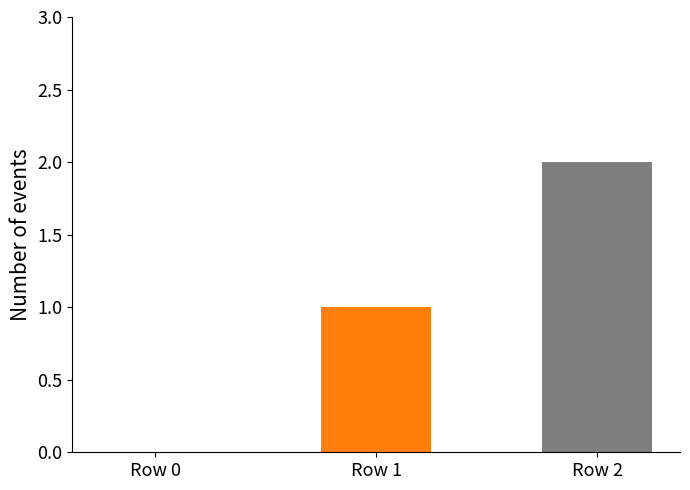

Between Row 0 and Row 1, which is larger?

Row 1